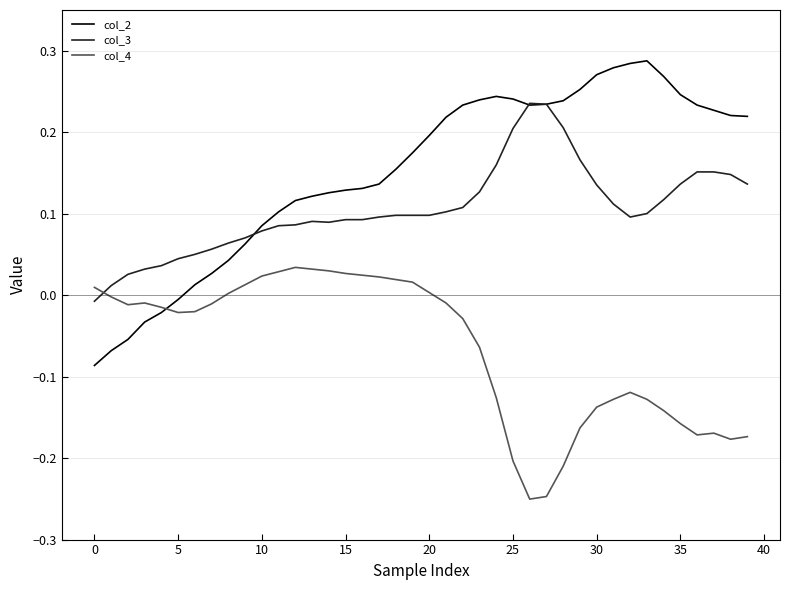

Which series has the largest range (max minus min)?

col_2